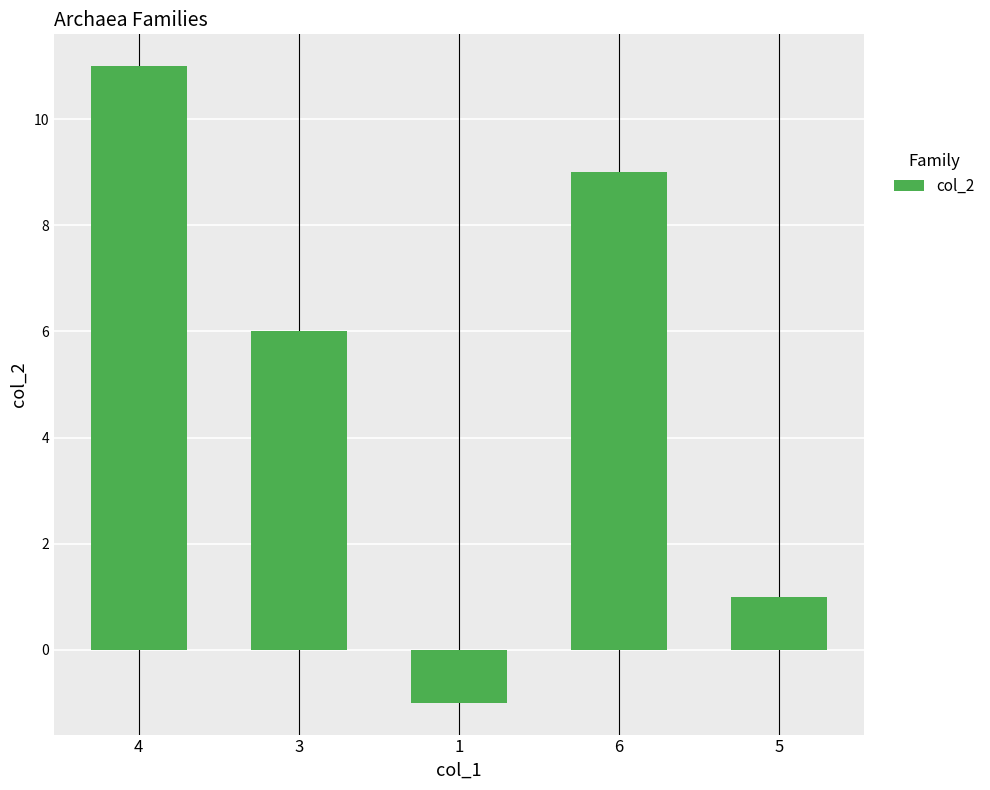

How many positive values are there?

4